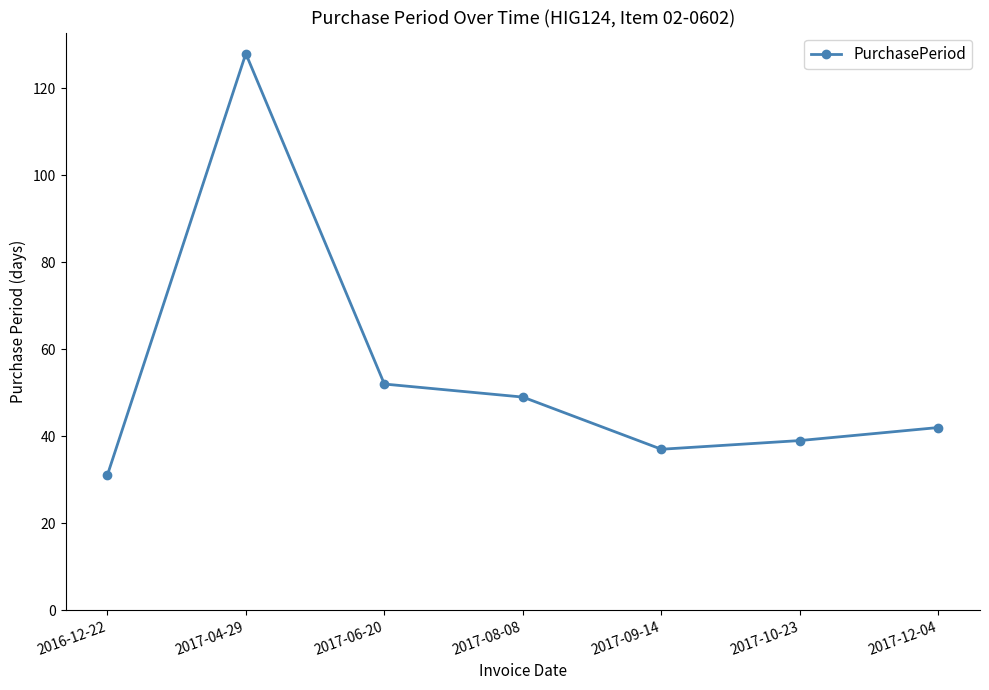

The value at 2017-04-29 is 174. True or false?

False